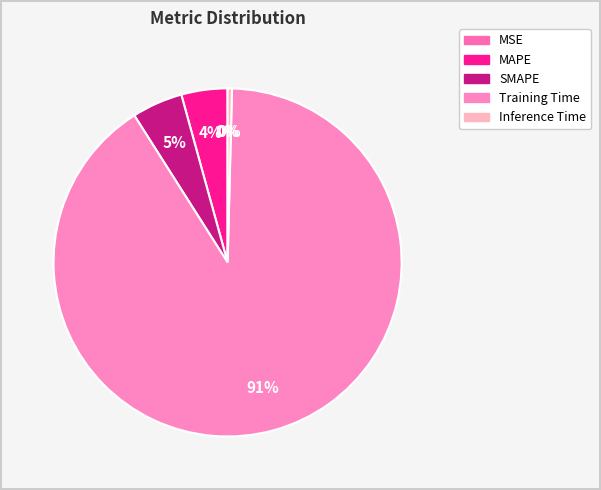

How many segments does this pie chart have?

5